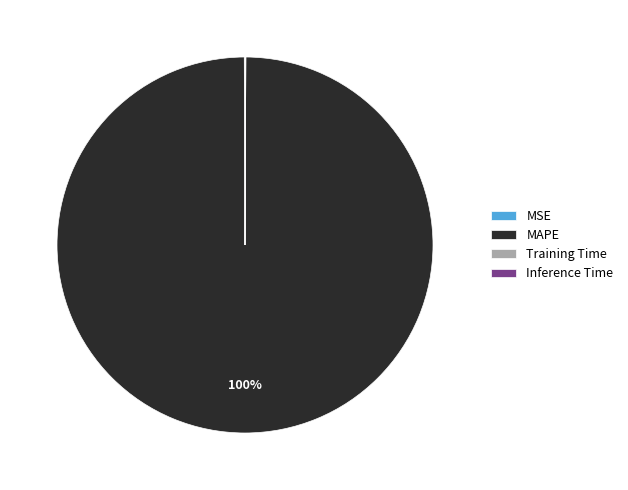

Is it true that MAPE is 91% of the pie?

False